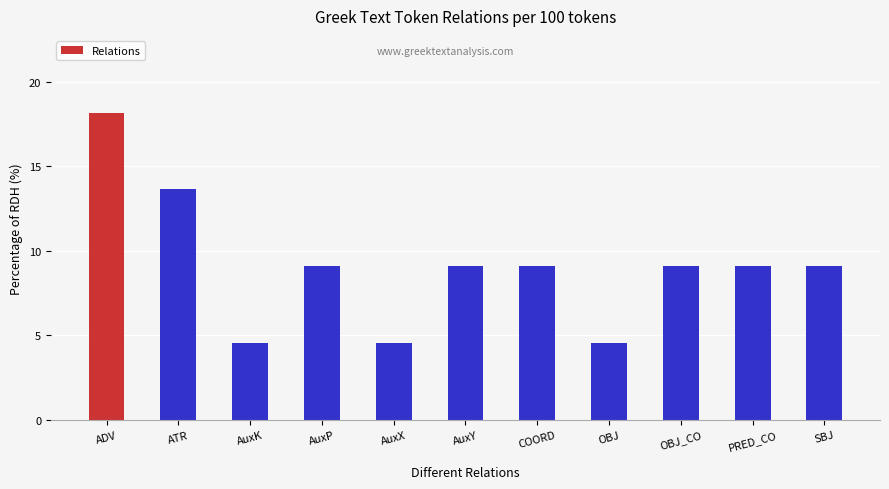

Approximately how many times larger is the value at SBJ compared to OBJ?

2.0